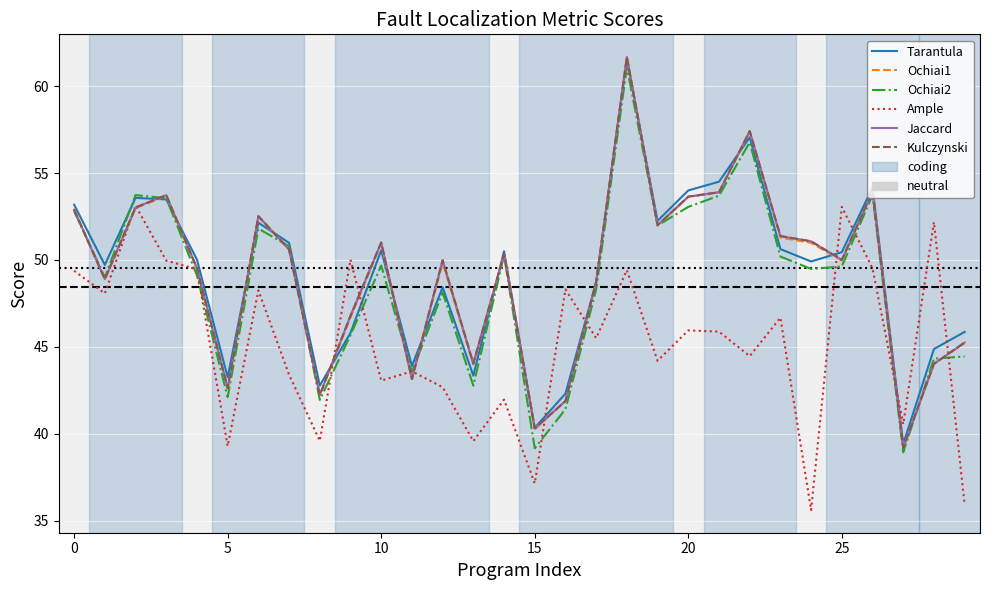

Does the chart display data point markers on the line(s)?

No